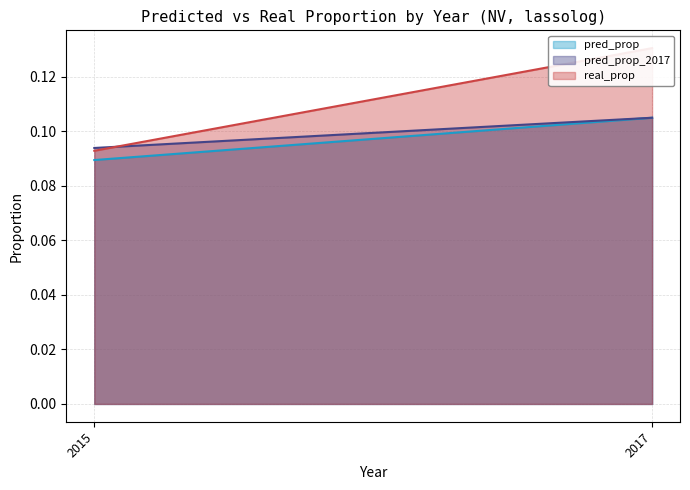

At which category does the chart reach its minimum across all series?

2015